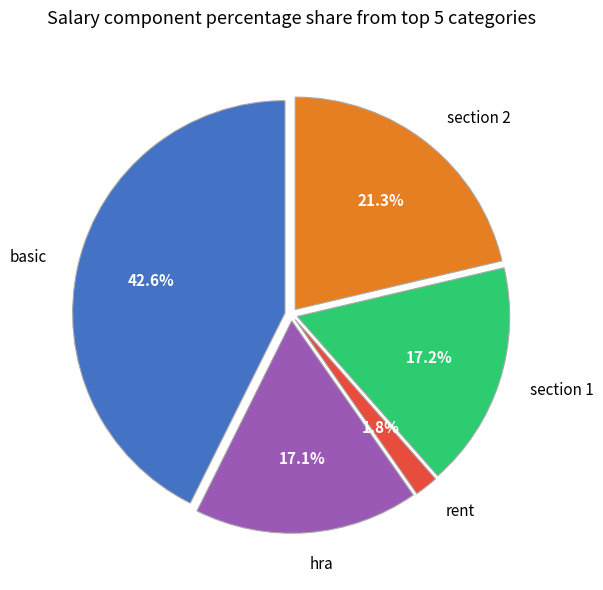

What is the total percentage of rent and section 1?

19.0%